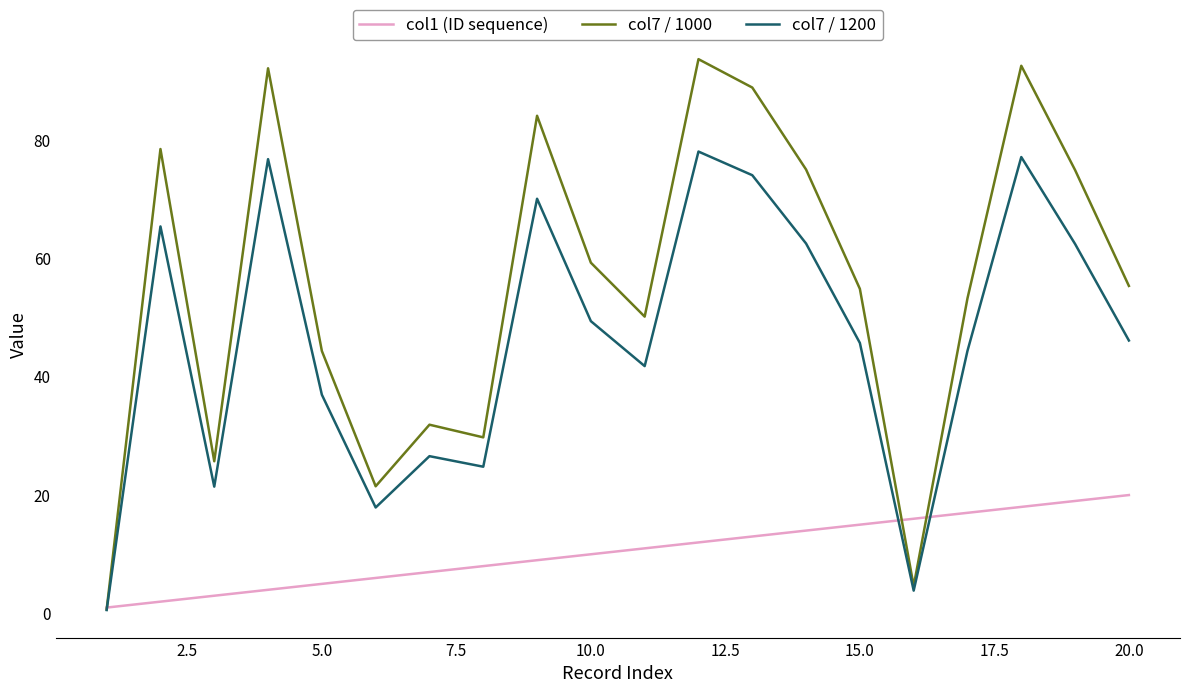

Which series has the largest total across all categories?

col7 / 1000